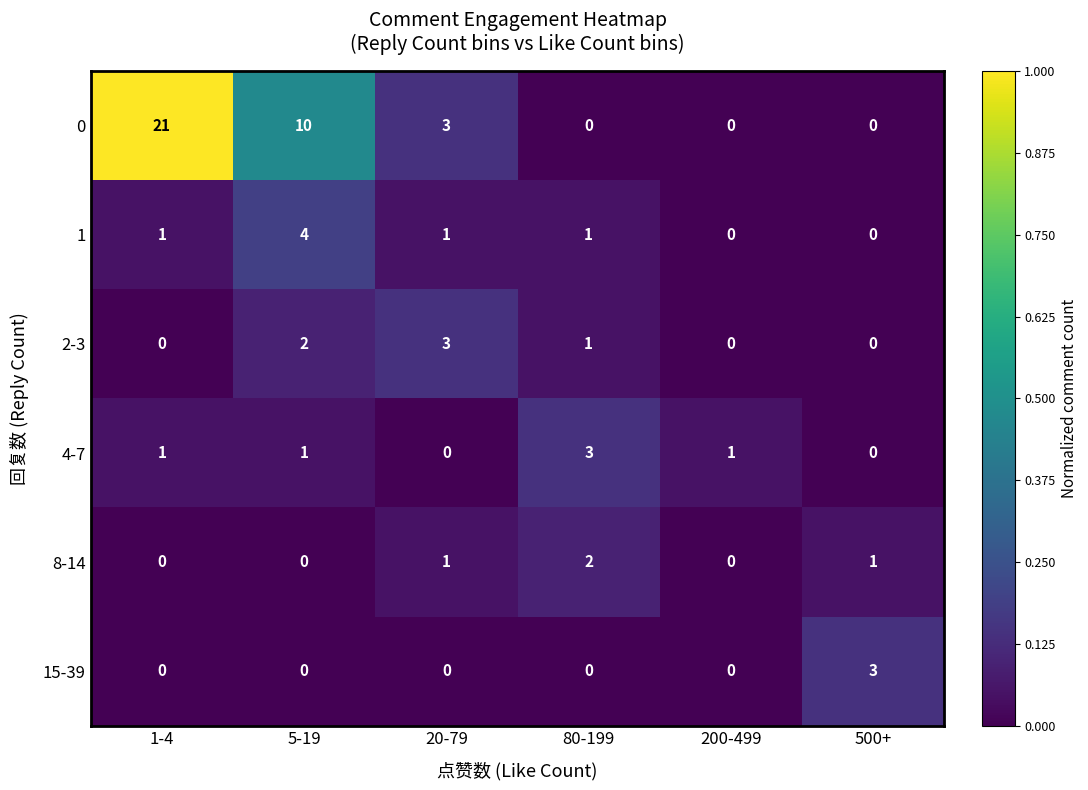

Is it true that 1 equals -2 at 500+?

False